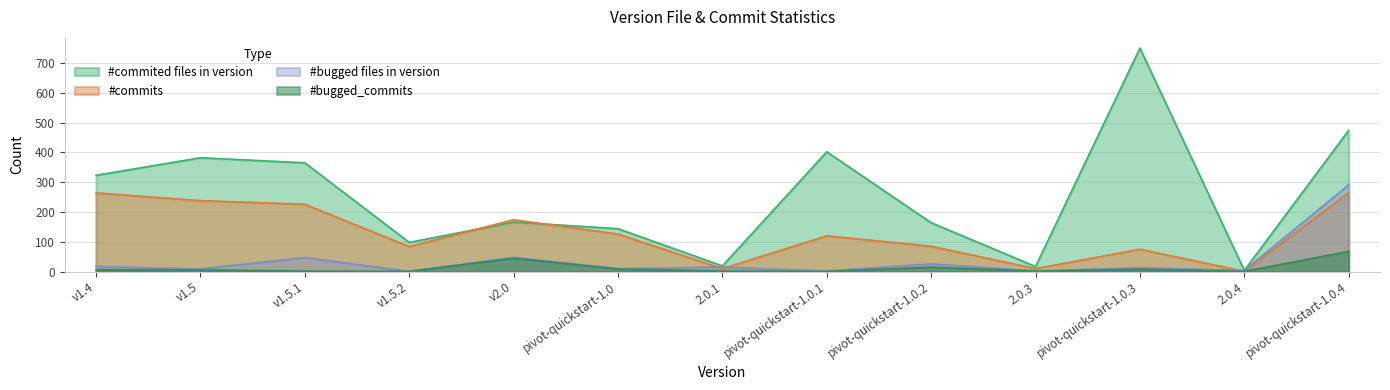

Reading left to right, transcribe all the data shown in this chart.

#commited files in version: v1.4=323	v1.5=382	v1.5.1=365	v1.5.2=98	v2.0=166	pivot-quickstart-1.0=144	2.0.1=19	pivot-quickstart-1.0.1=402	pivot-quickstart-1.0.2=164	2.0.3=17	pivot-quickstart-1.0.3=750	2.0.4=4	pivot-quickstart-1.0.4=474
#bugged files in version: v1.4=17	v1.5=9	v1.5.1=47	v1.5.2=1	v2.0=48	pivot-quickstart-1.0=10	2.0.1=15	pivot-quickstart-1.0.1=2	pivot-quickstart-1.0.2=26	2.0.3=2	pivot-quickstart-1.0.3=13	2.0.4=4	pivot-quickstart-1.0.4=291
#commits: v1.4=264	v1.5=238	v1.5.1=226	v1.5.2=84	v2.0=174	pivot-quickstart-1.0=126	2.0.1=10	pivot-quickstart-1.0.1=120	pivot-quickstart-1.0.2=85	2.0.3=10	pivot-quickstart-1.0.3=75	2.0.4=1	pivot-quickstart-1.0.4=265
#bugged_commits: v1.4=7	v1.5=6	v1.5.1=2	v1.5.2=1	v2.0=45	pivot-quickstart-1.0=9	2.0.1=2	pivot-quickstart-1.0.1=1	pivot-quickstart-1.0.2=15	2.0.3=2	pivot-quickstart-1.0.3=8	2.0.4=1	pivot-quickstart-1.0.4=68